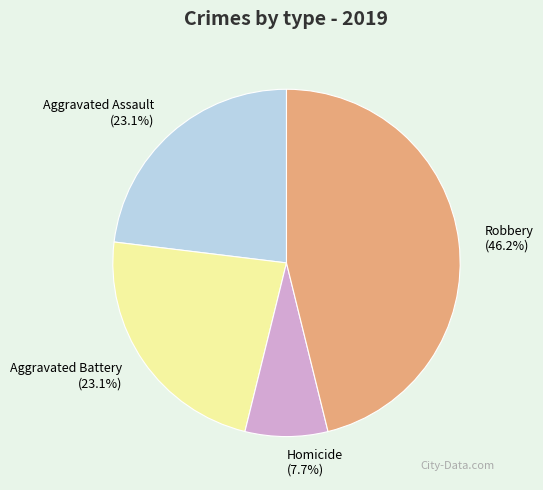

To the nearest percent, what is the average slice percentage?

25%